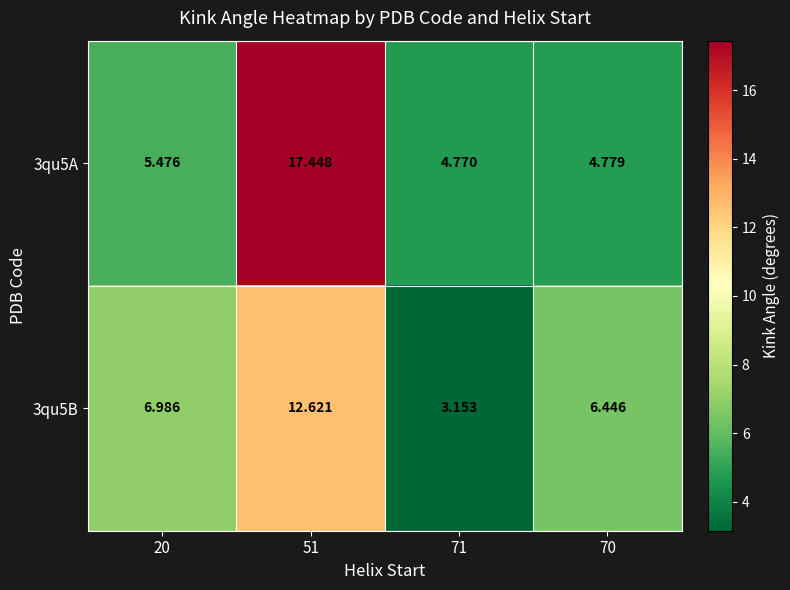

Is the value of 3qu5B at 70 greater than the value of 3qu5A at 20?

Yes